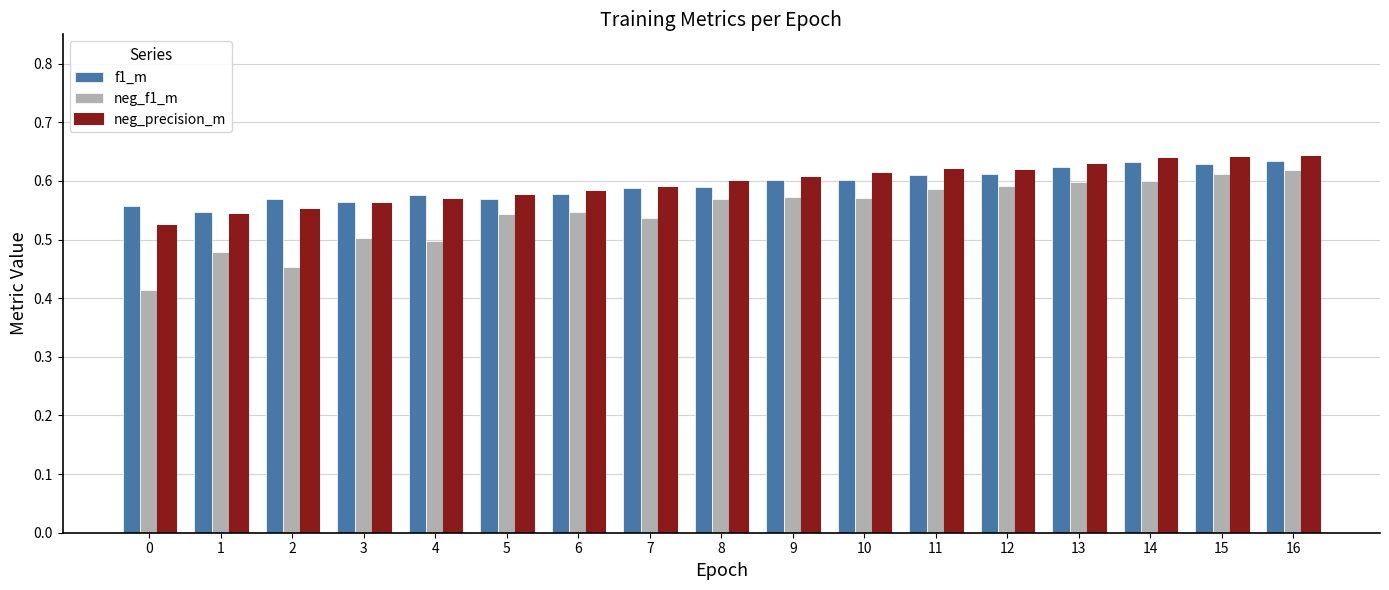

Count the neg_f1_m values in the range 0 to 1.

17